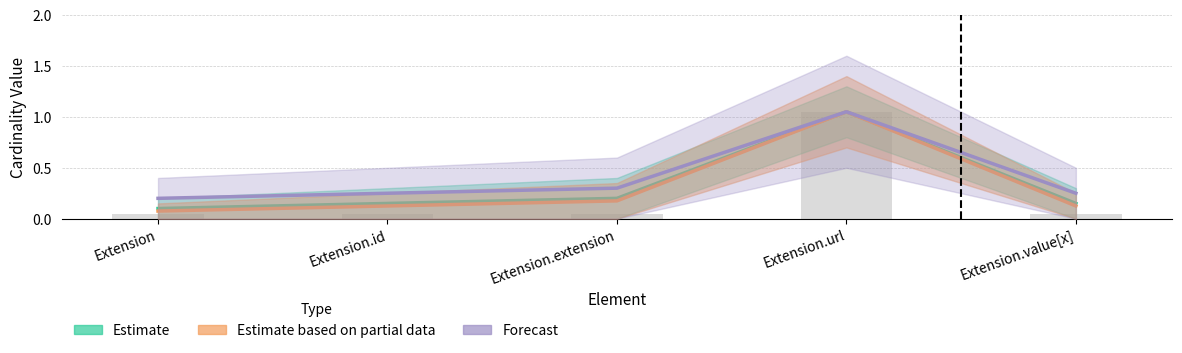

Which has a higher value, Extension.url or Extension.value[x]?

Extension.url